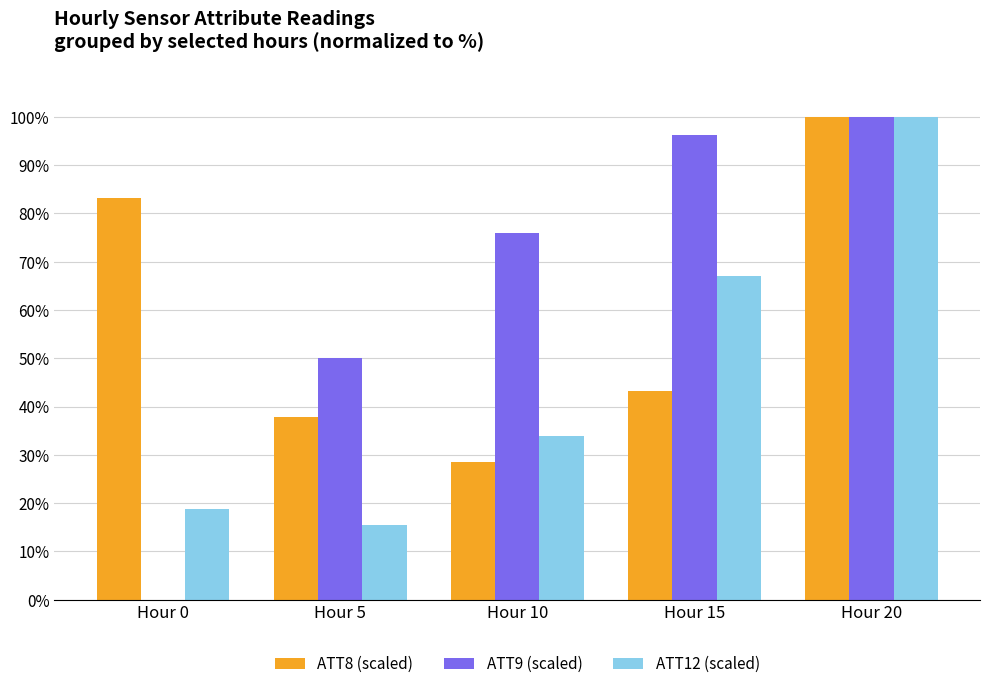

Reading left to right, transcribe all the data shown in this chart.

ATT8 (scaled): Hour 0=83.2	Hour 5=37.9	Hour 10=28.4	Hour 15=43.2	Hour 20=100.0
ATT9 (scaled): Hour 0=-4.9	Hour 5=50.0	Hour 10=75.9	Hour 15=96.3	Hour 20=100.0
ATT12 (scaled): Hour 0=18.7	Hour 5=15.6	Hour 10=33.9	Hour 15=67.1	Hour 20=100.0